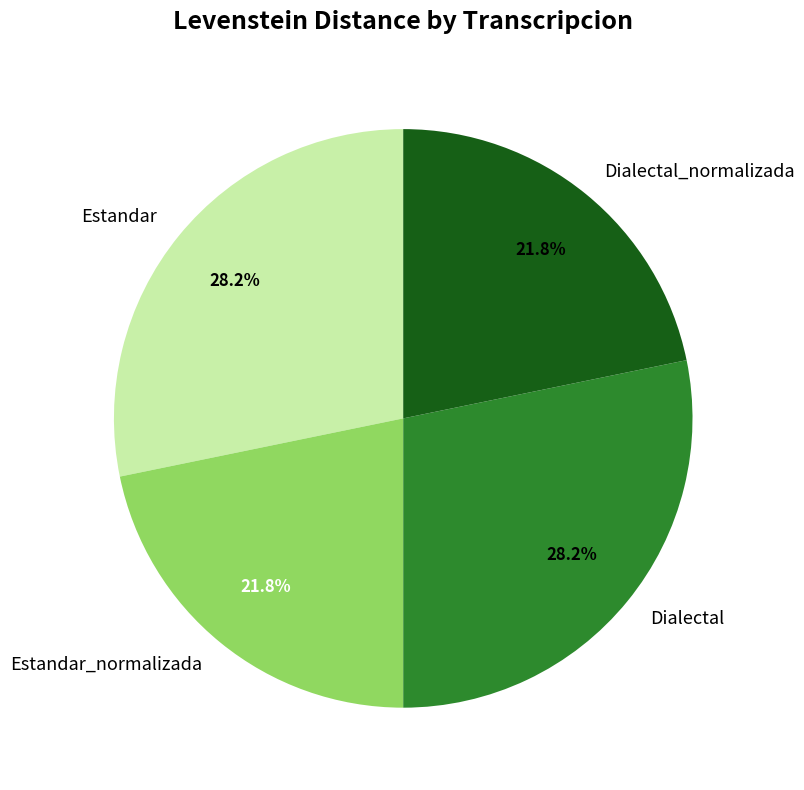

What percentage is the Dialectal_normalizada slice, to the nearest percent?

22%